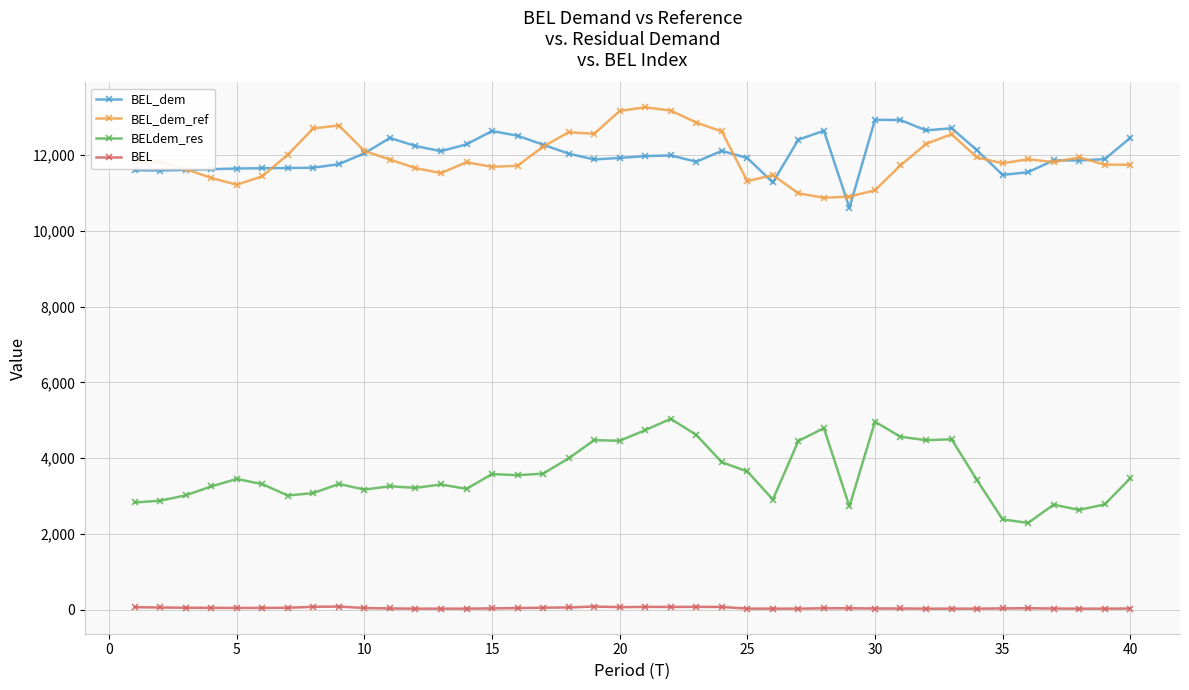

At how many categories does at least one series exceed 8357?

40